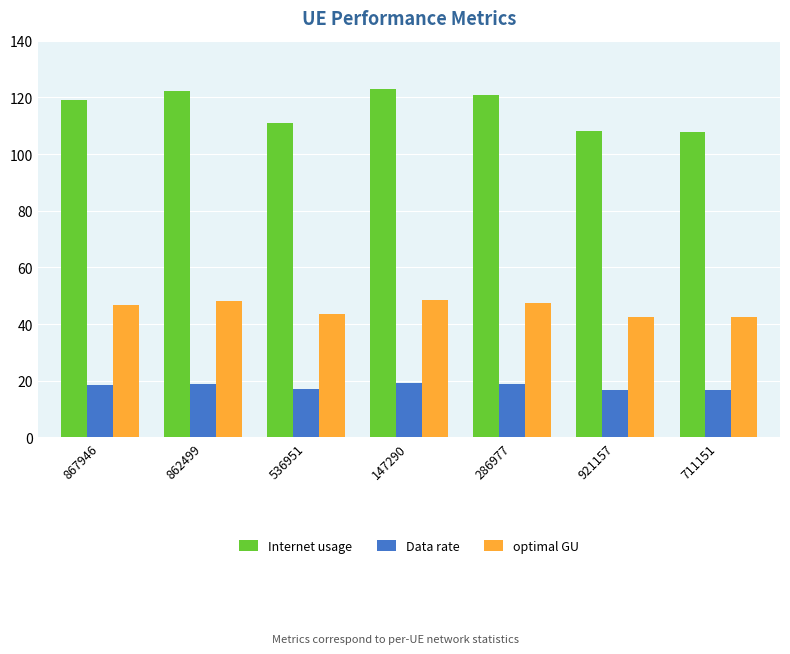

What is the minimum value shown in the chart?

16.7